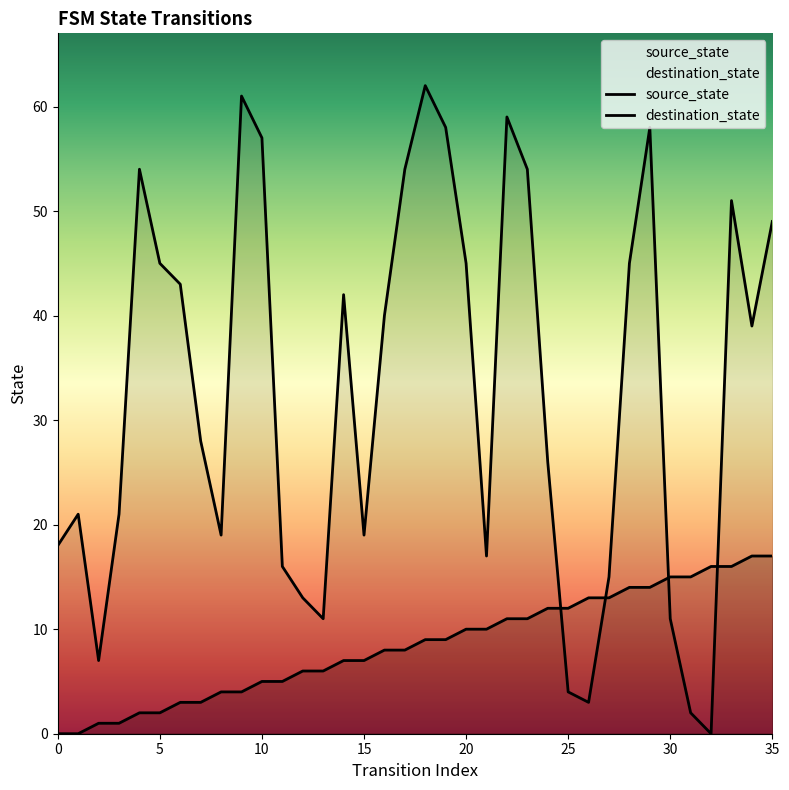

Rank the series by their average value, from lowest to highest.

source_state, destination_state